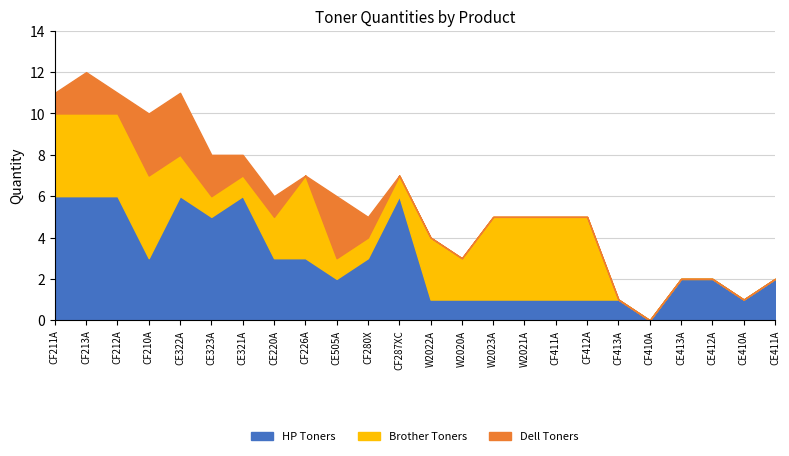

List the series in order of their peak value, highest first.

HP Toners, Brother Toners, Dell Toners